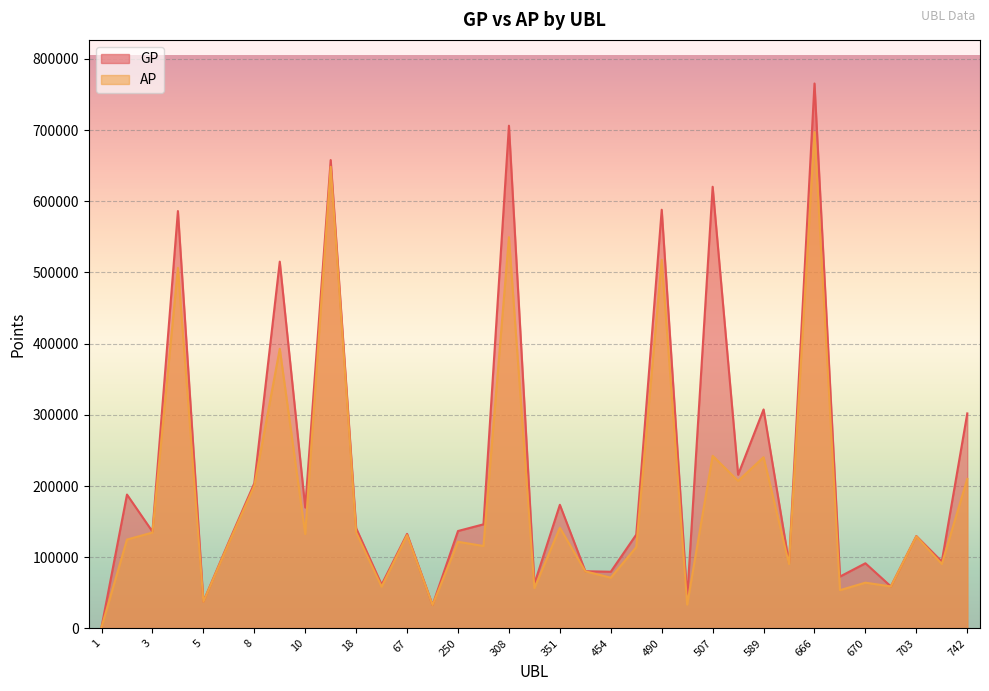

Which category has the highest value in the GP series?

666